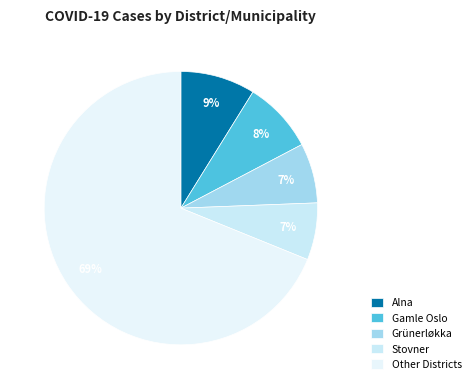

Count the number of slices in the pie.

5